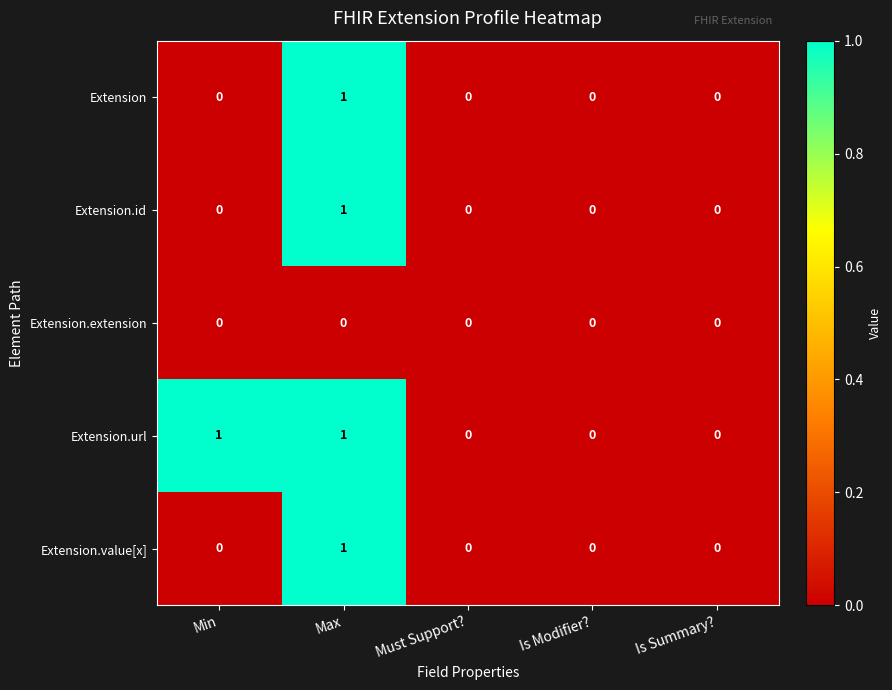

How many categories are shown in the chart?

5